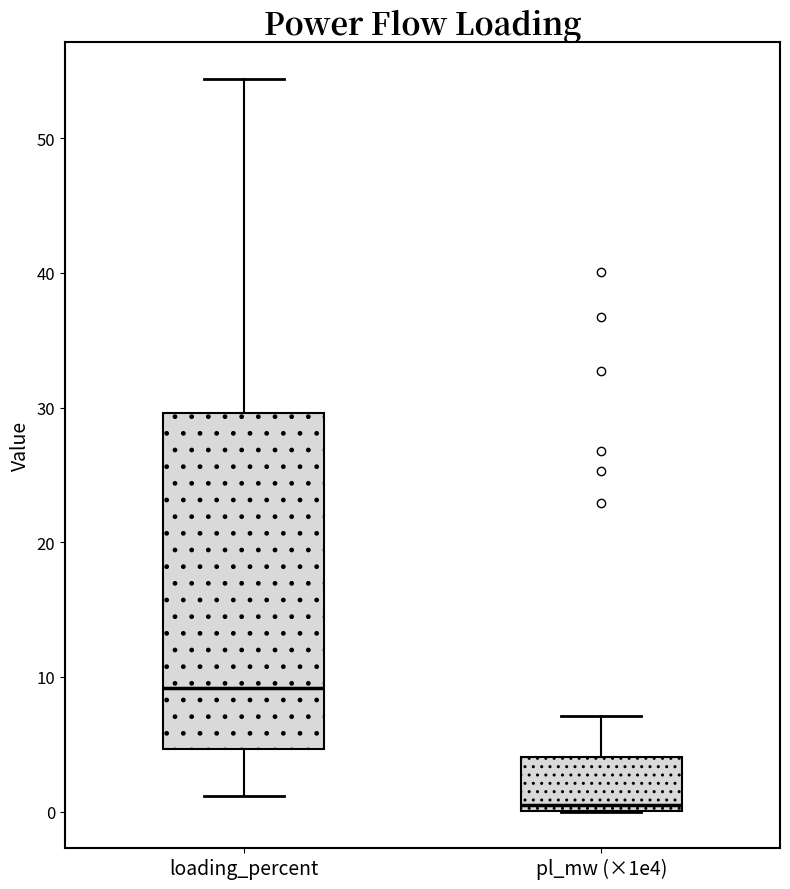

Which box has the lowest median line?

pl_mw (×1e4)